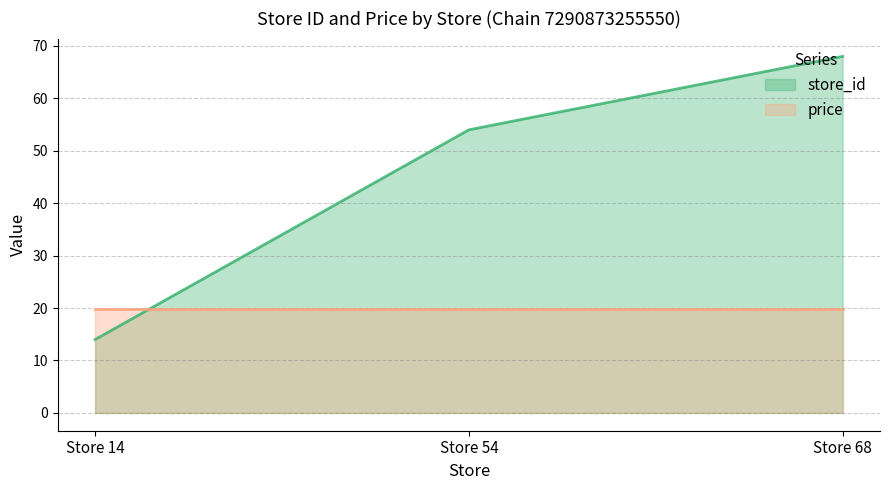

At which category does the chart reach its peak across all series?

Store 68